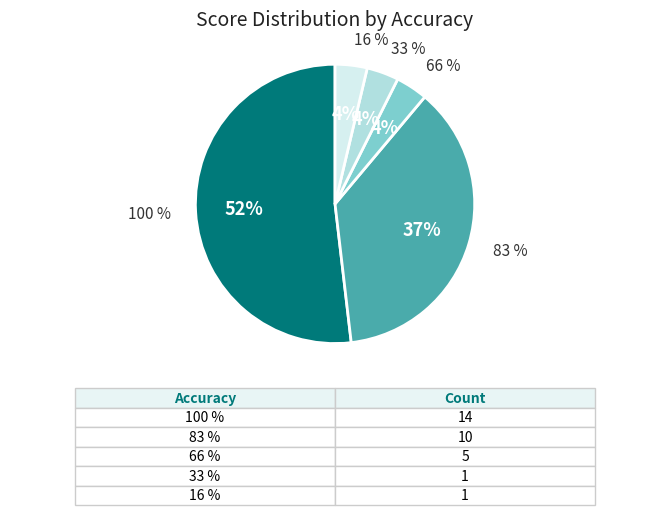

What percentage is the 100 % slice, to the nearest percent?

52%